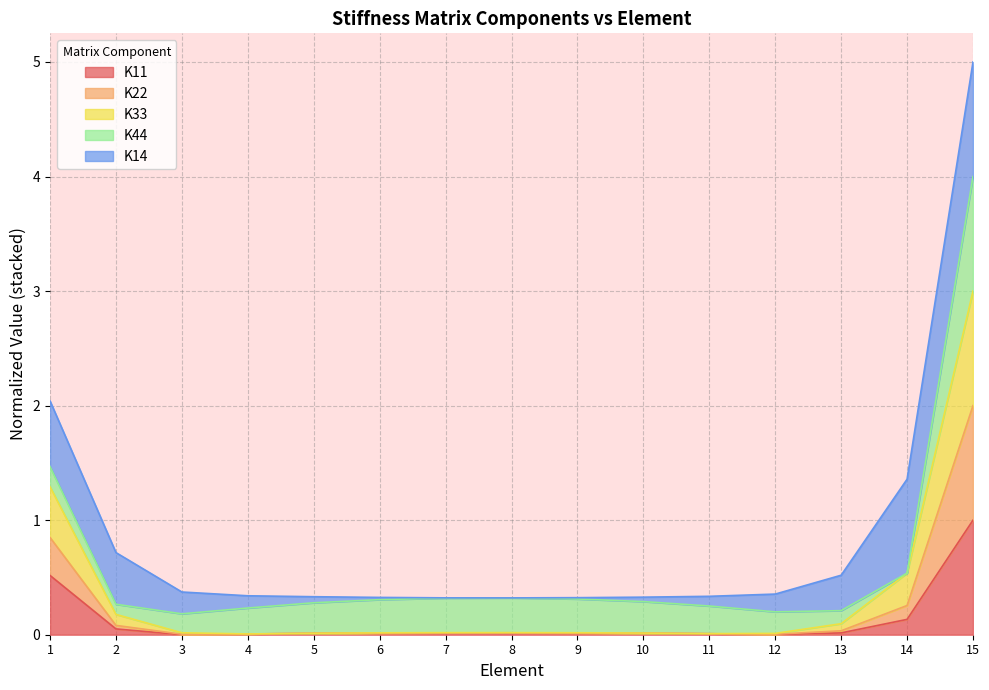

True or false: K22 and K11 cross at least once.

False